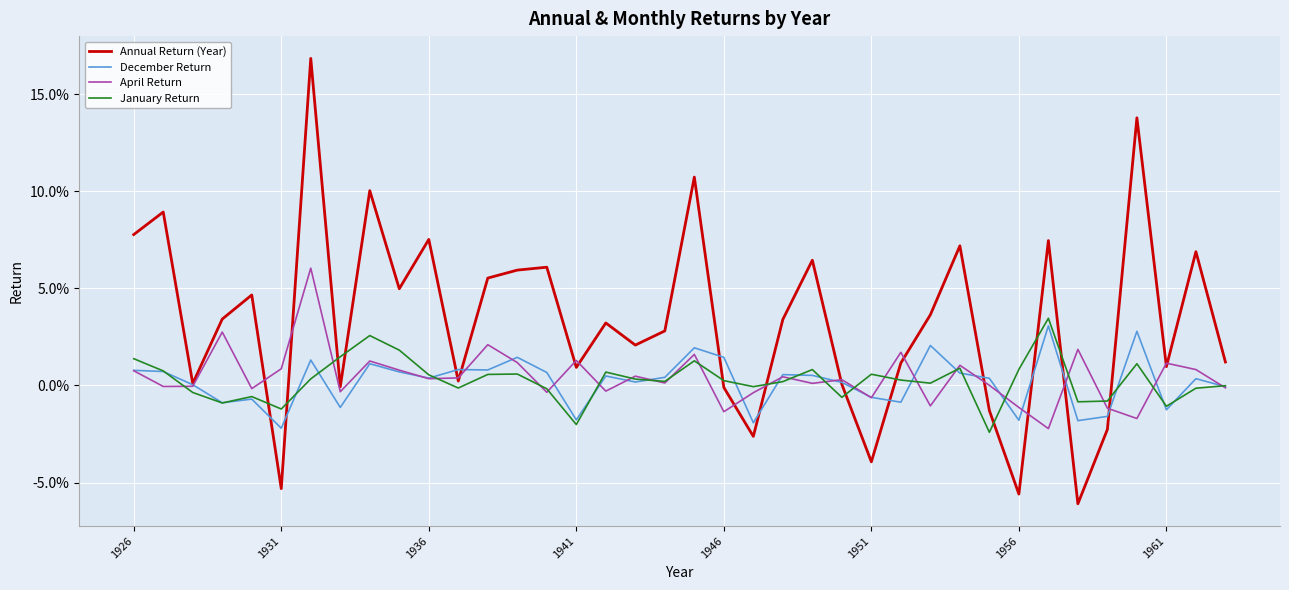

What are all the series names shown in the legend?

Annual Return (Year), December Return, April Return, January Return